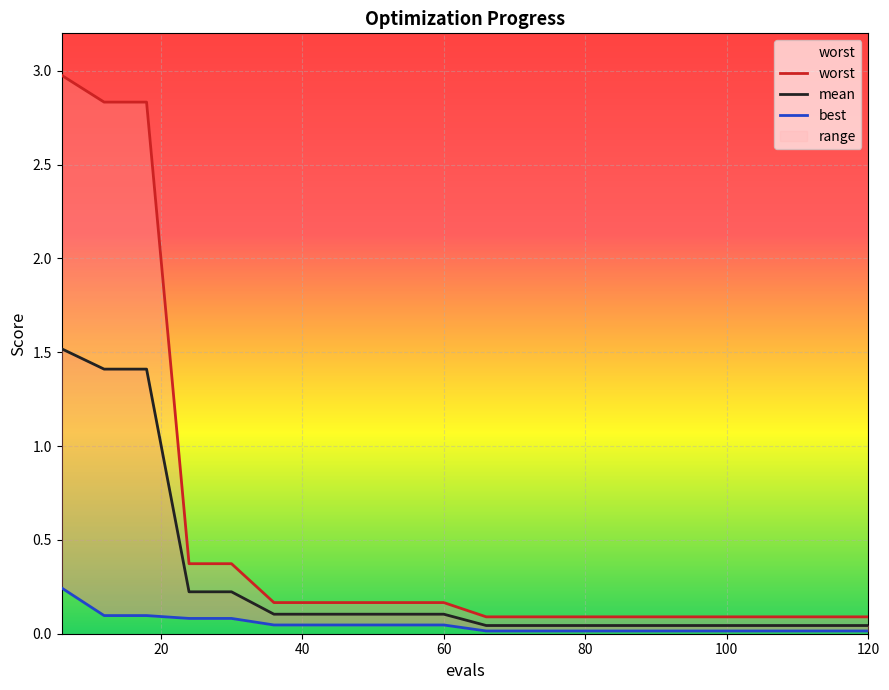

What are all the series names shown in the legend?

worst, mean, best